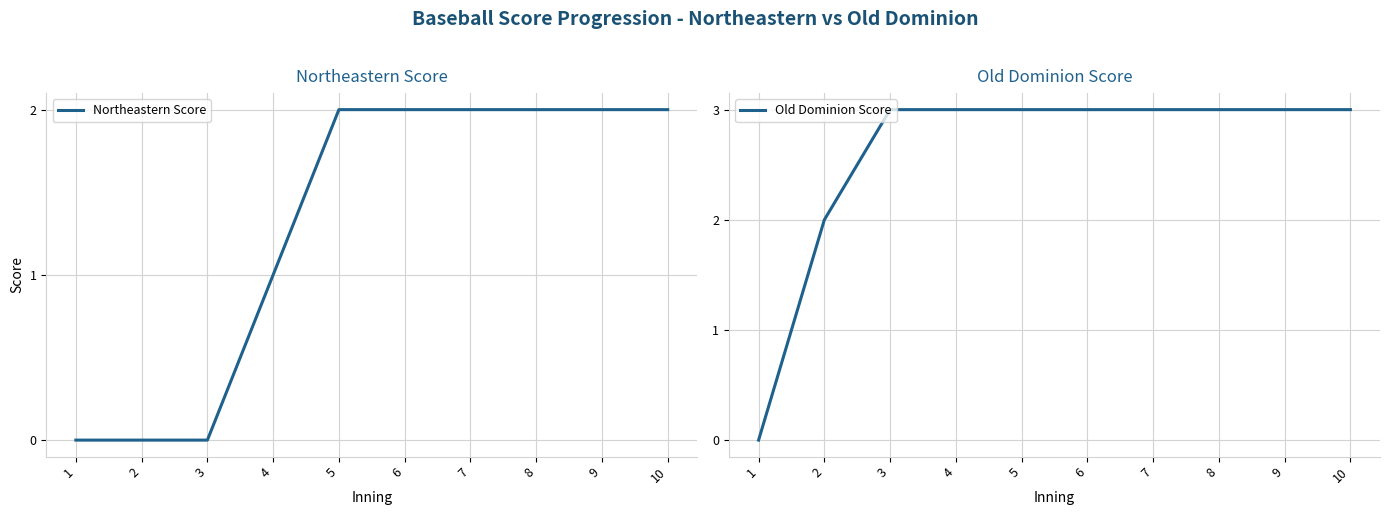

How many categories are shown in the chart?

10